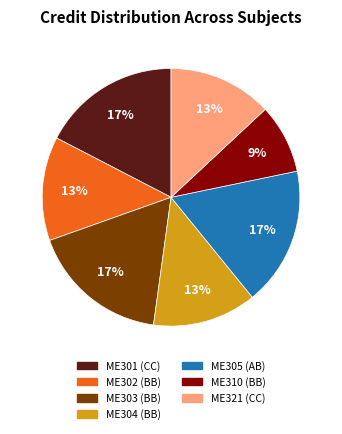

Approximately how many times larger is the value at ME310 (BB) compared to ME305 (AB)?

0.5